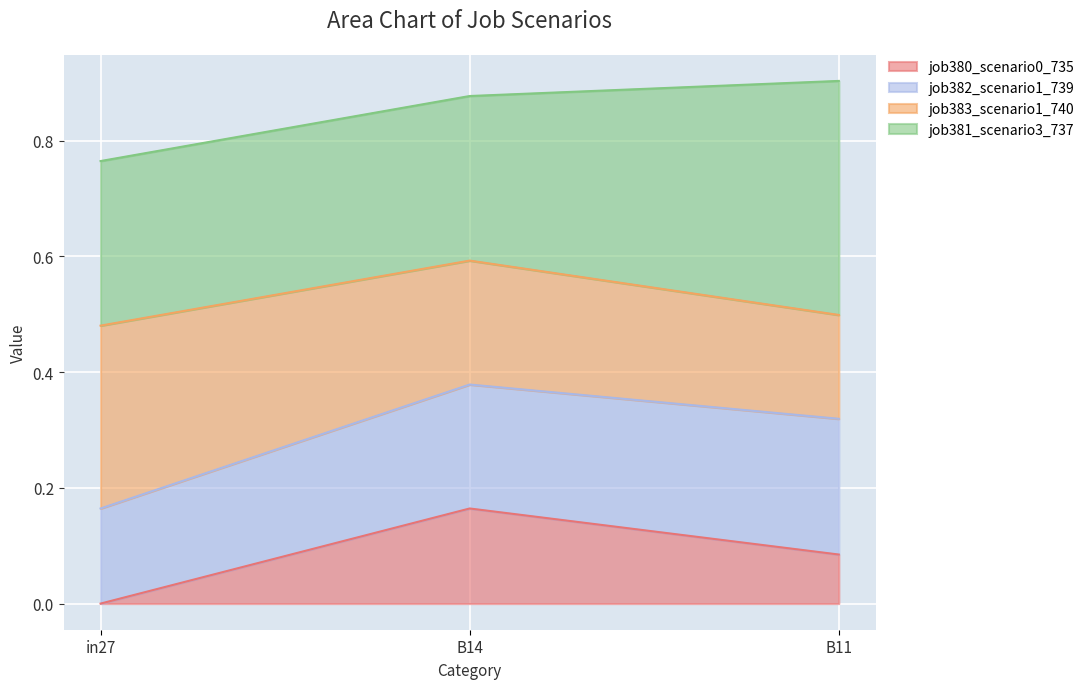

The job380_scenario0_735 series shows 0.1 at B14. True or false?

False